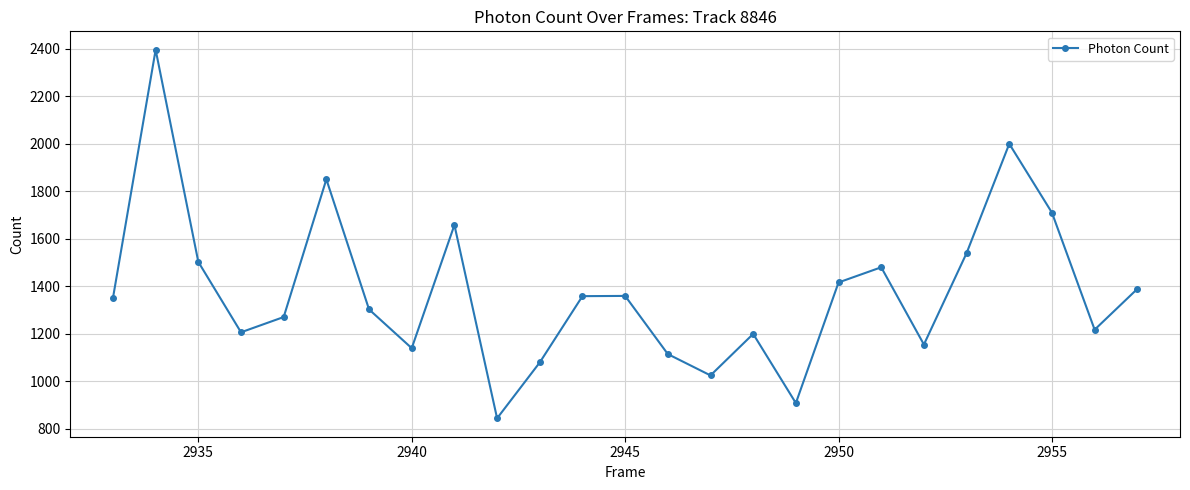

True or false: the data has more than 0 interior local peaks.

True